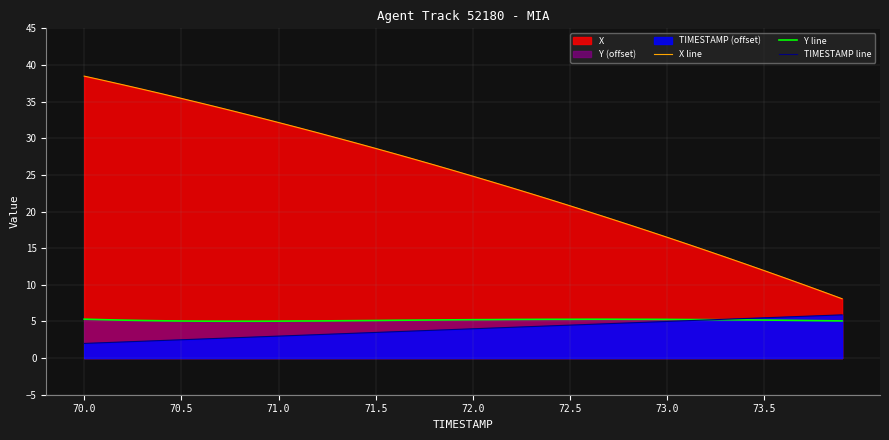

Does the chart display data point markers on the line(s)?

No